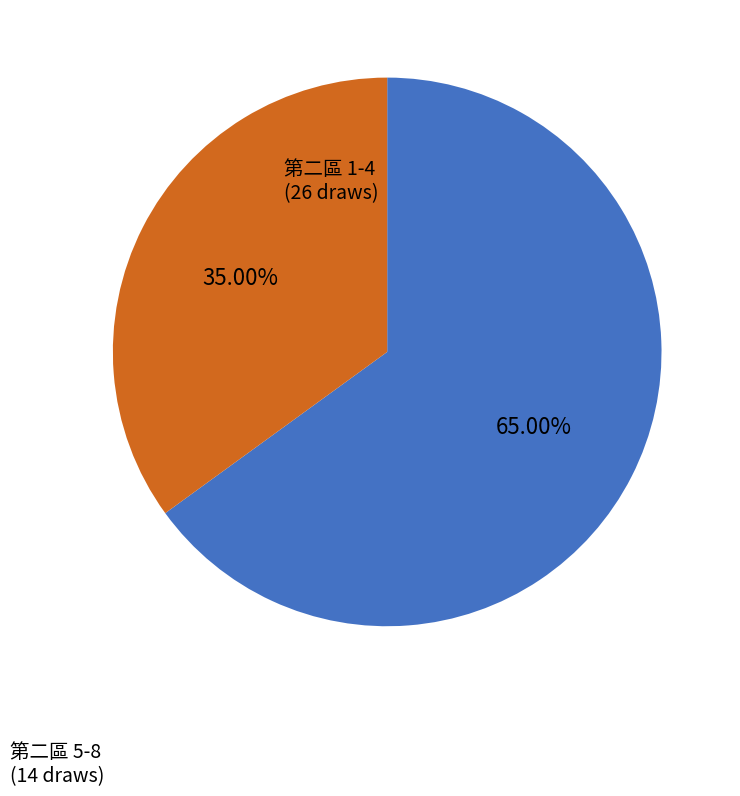

To the nearest percent, what is the difference between the largest and smallest slice percentages?

30%